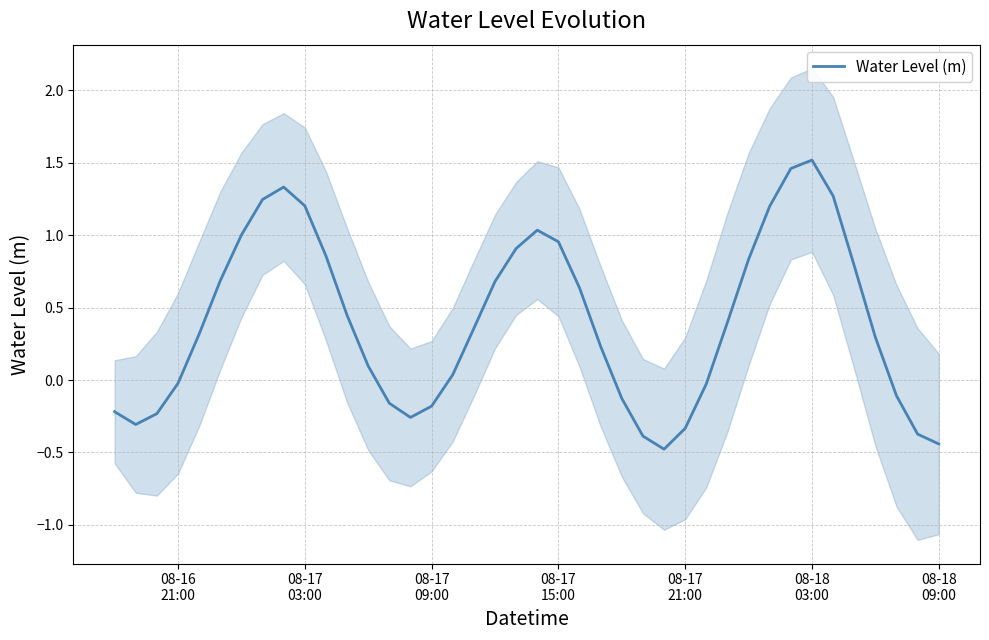

Reading left to right, what are all the values shown in this chart?

-0.2	-0.3	-0.2	-0.0	0.3	0.7	1.0	1.2	1.3	1.2	0.9	0.4	0.1	-0.2	-0.3	-0.2	0.0	0.4	0.7	0.9	1.0	1.0	0.6	0.2	-0.1	-0.4	-0.5	-0.3	-0.0	0.4	0.8	1.2	1.5	1.5	1.3	0.8	0.3	-0.1	-0.4	-0.4